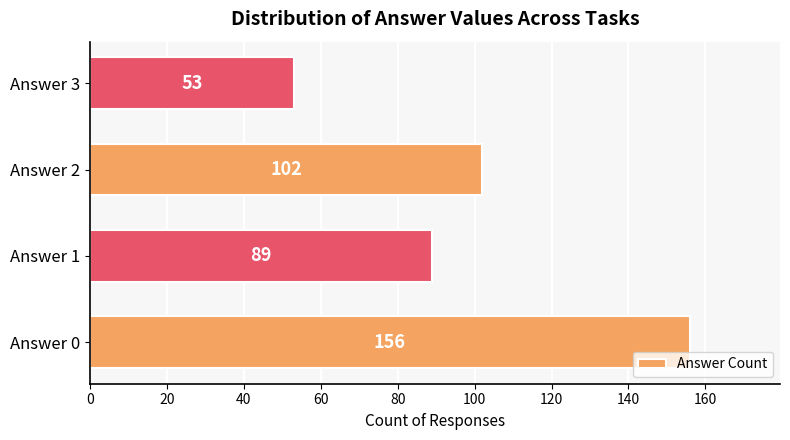

True or false: the data shows 43 at Answer 2.

False